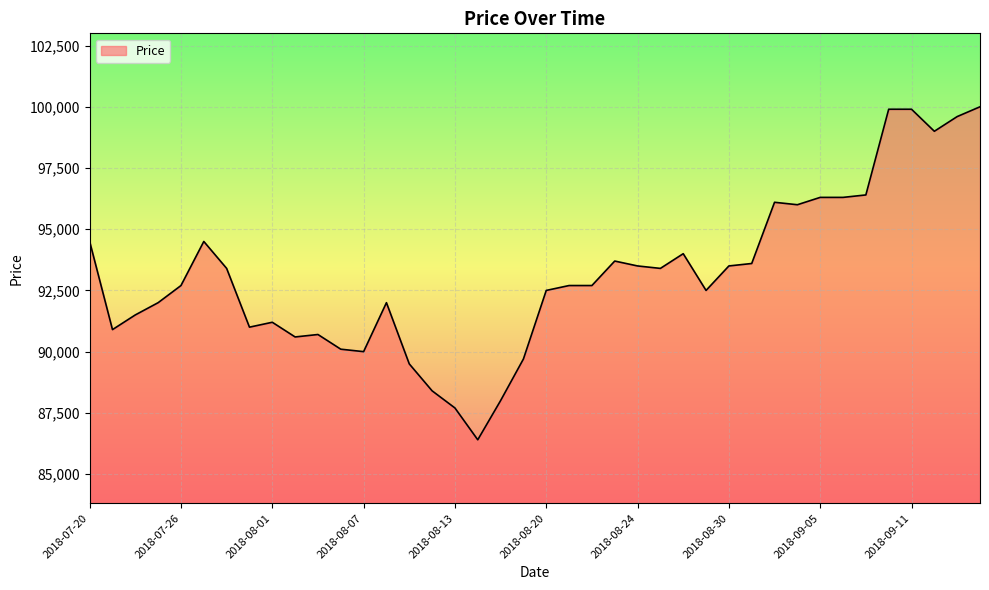

What is the greatest value displayed?

100000